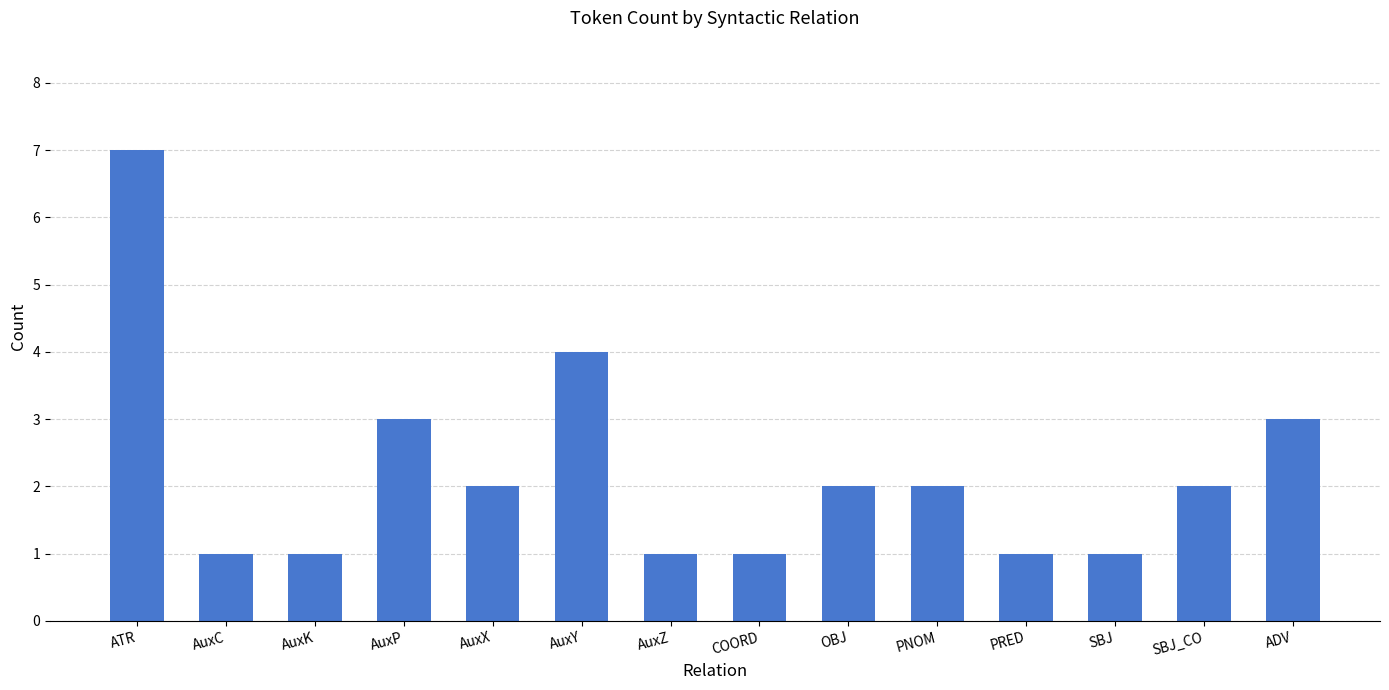

Count the number of categories in the chart.

14